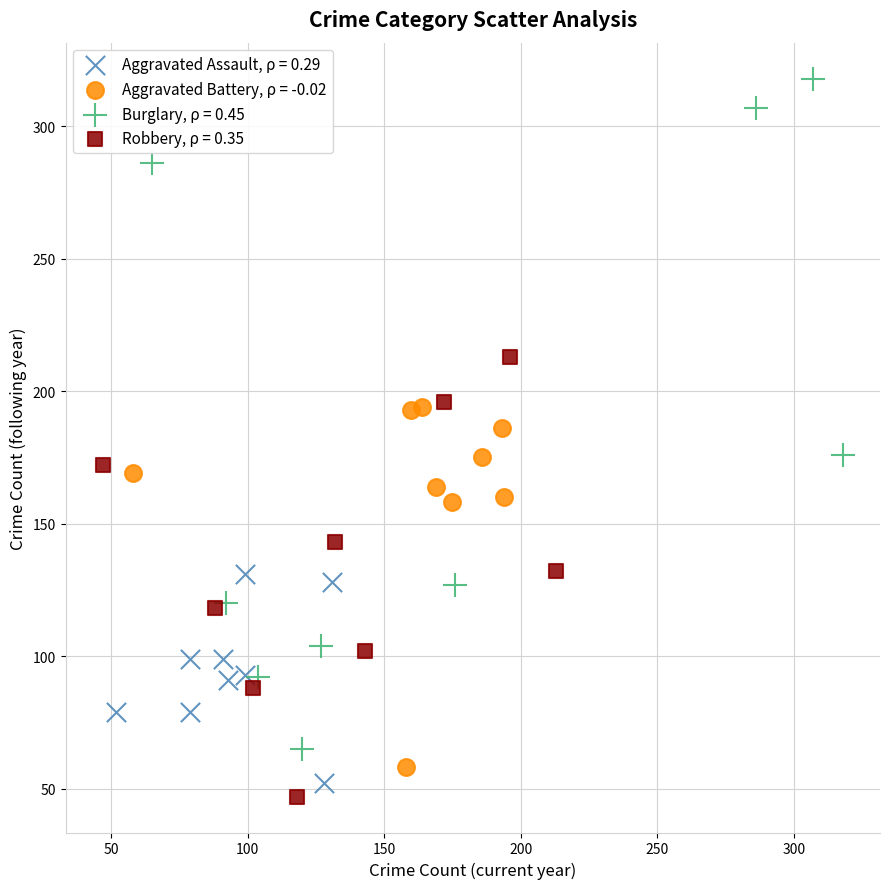

Which series has the largest Y range (max minus min)?

Burglary, ρ = 0.45